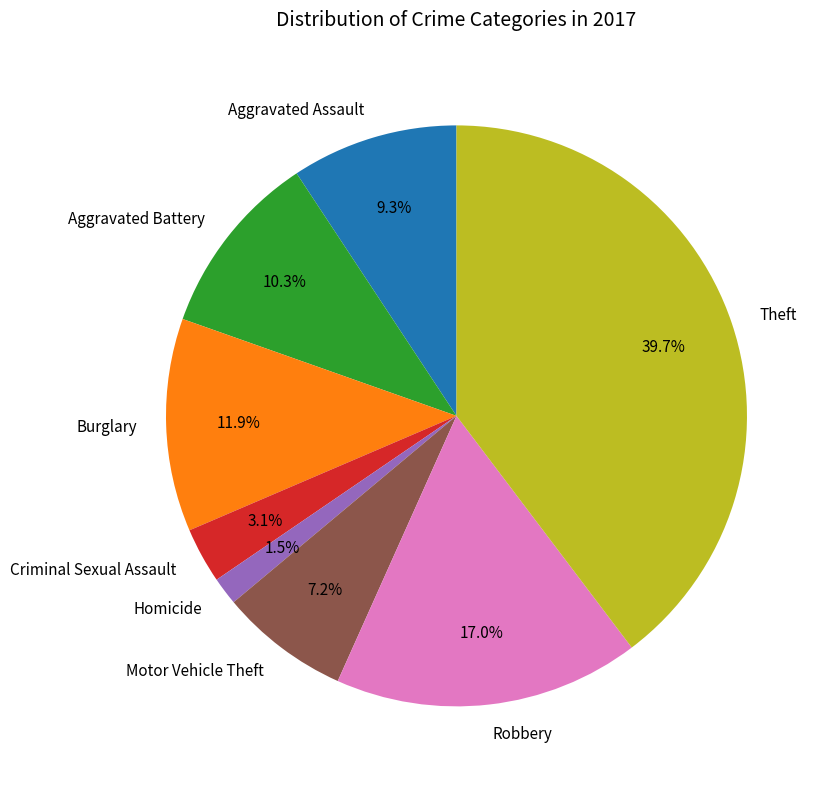

Count the number of slices in the pie.

8